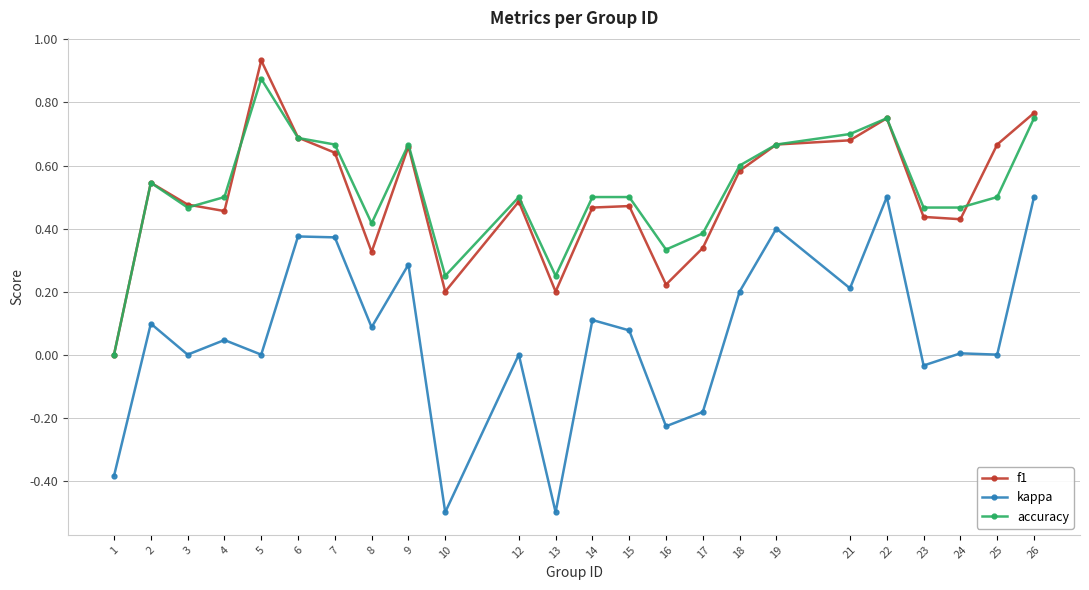

How many interior local valleys does the f1 series have?

6